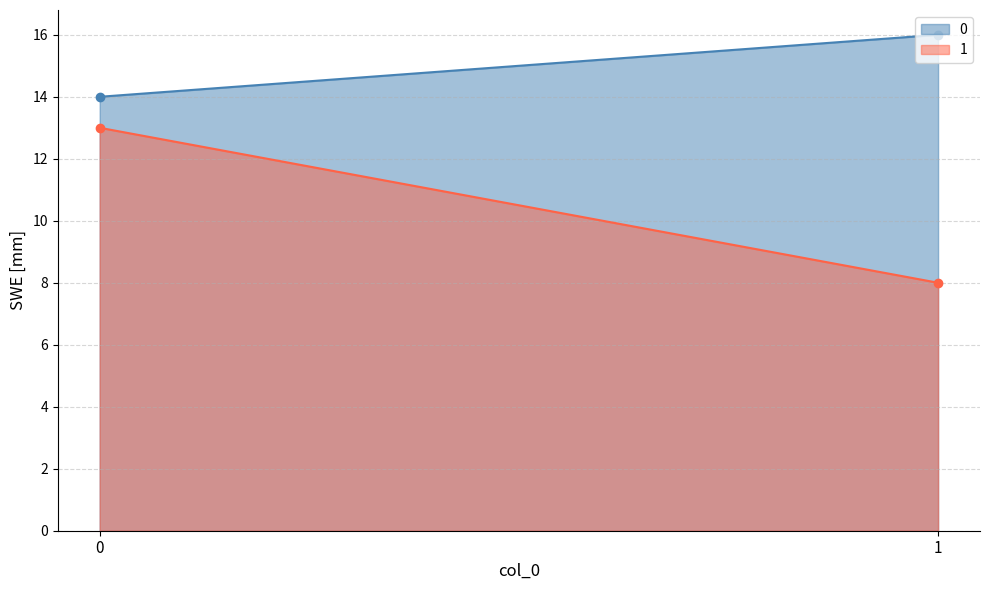

Rank the series at 1 from highest to lowest value.

0, 1